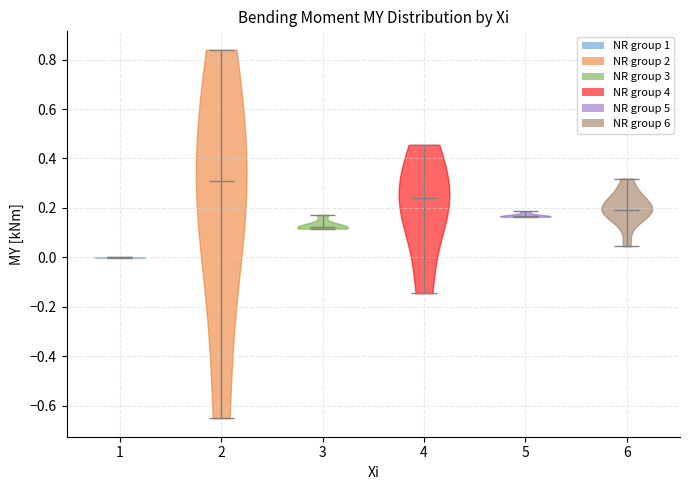

Reading left to right, read every violin against the y-axis: where its median line is, and the lowest and highest points it reaches. The values are not printed on the chart, so give them approximately, as read against the axis.

1: median line 0.00, lowest point 0.00, highest point 0.00
2: median line 0.30, lowest point -0.66, highest point 0.84
3: median line 0.12, lowest point 0.12, highest point 0.18
4: median line 0.24, lowest point -0.14, highest point 0.46
5: median line 0.16, lowest point 0.16, highest point 0.18
6: median line 0.20, lowest point 0.04, highest point 0.32